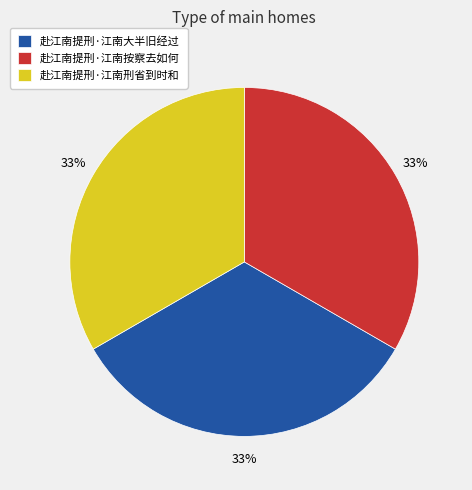

Does 赴江南提刑·江南大半旧经过 represent more than half of the total?

No